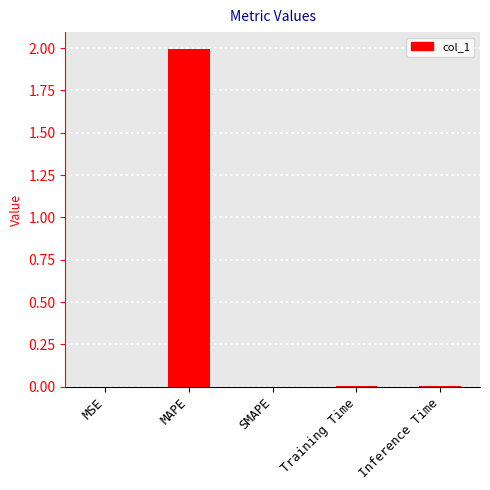

Is it true that the value at MAPE is 3.4?

False